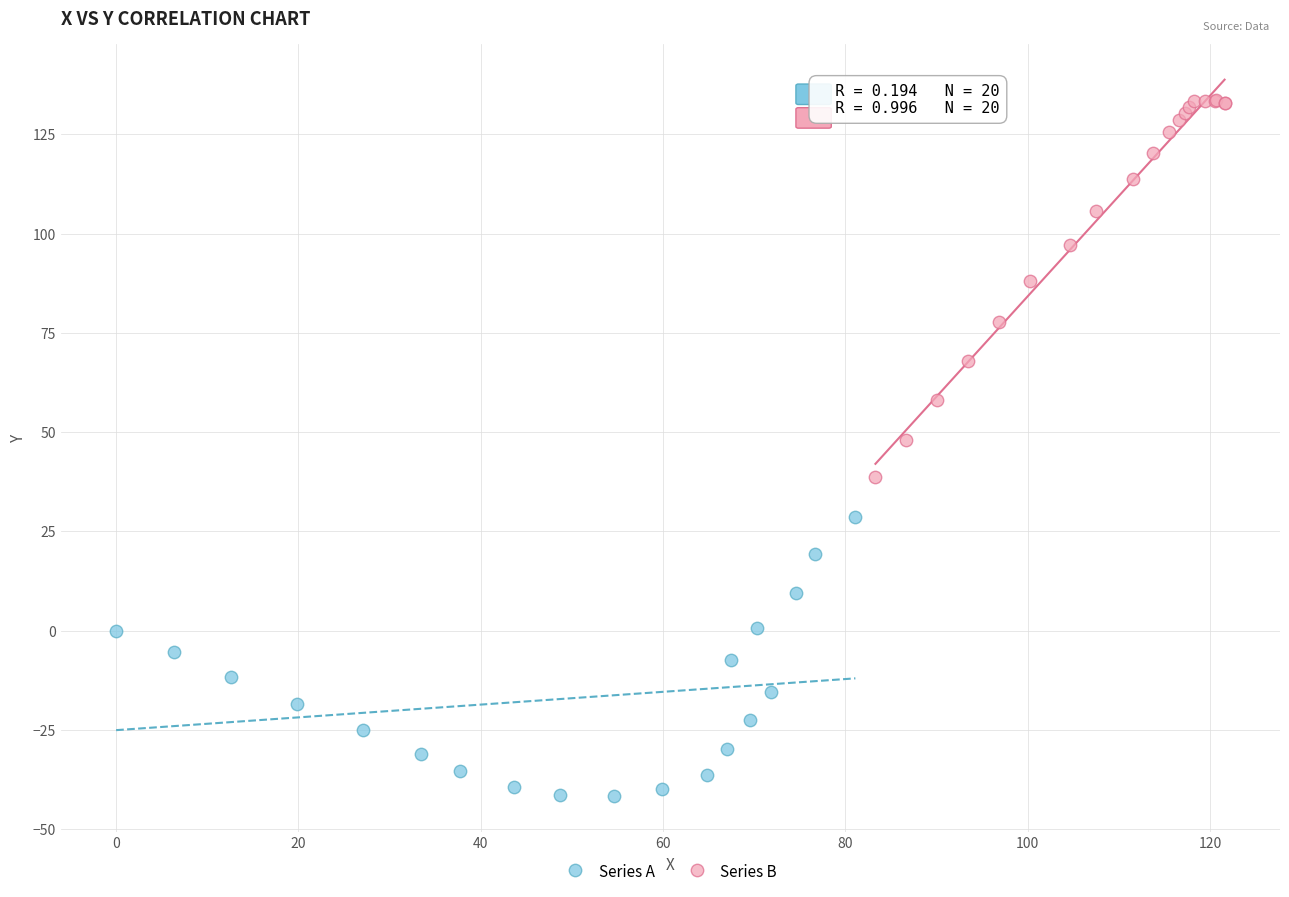

Which series contains the highest Y value?

Series B